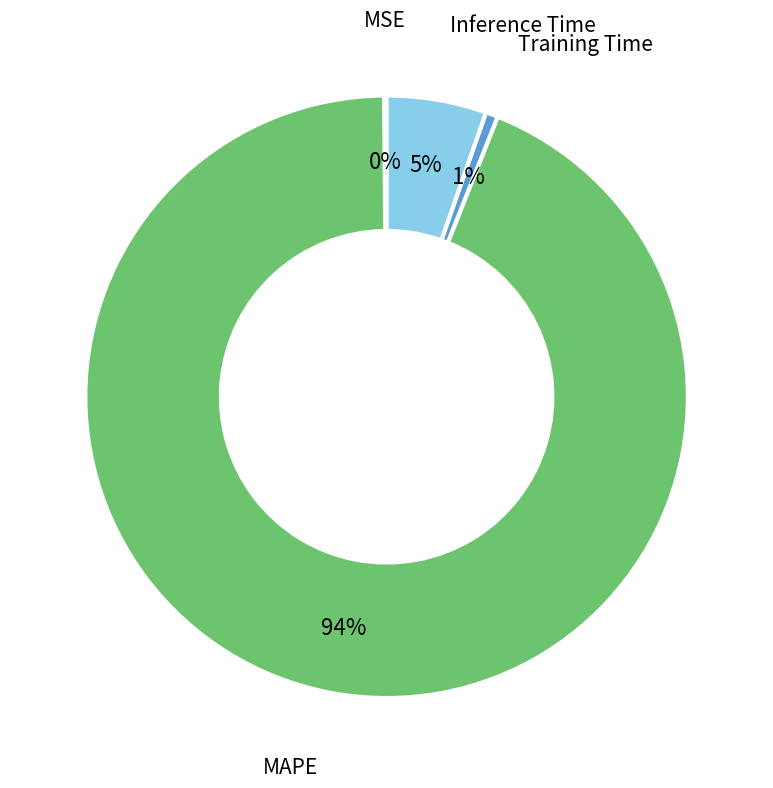

To the nearest percent, what is the average slice percentage?

25%